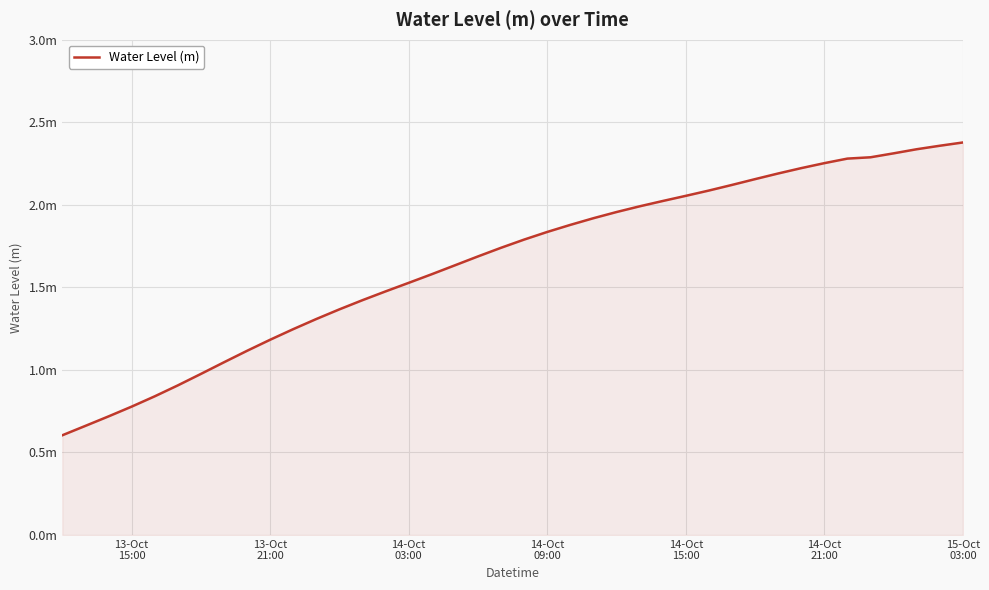

Is this an area chart (filled region under the line)?

Yes